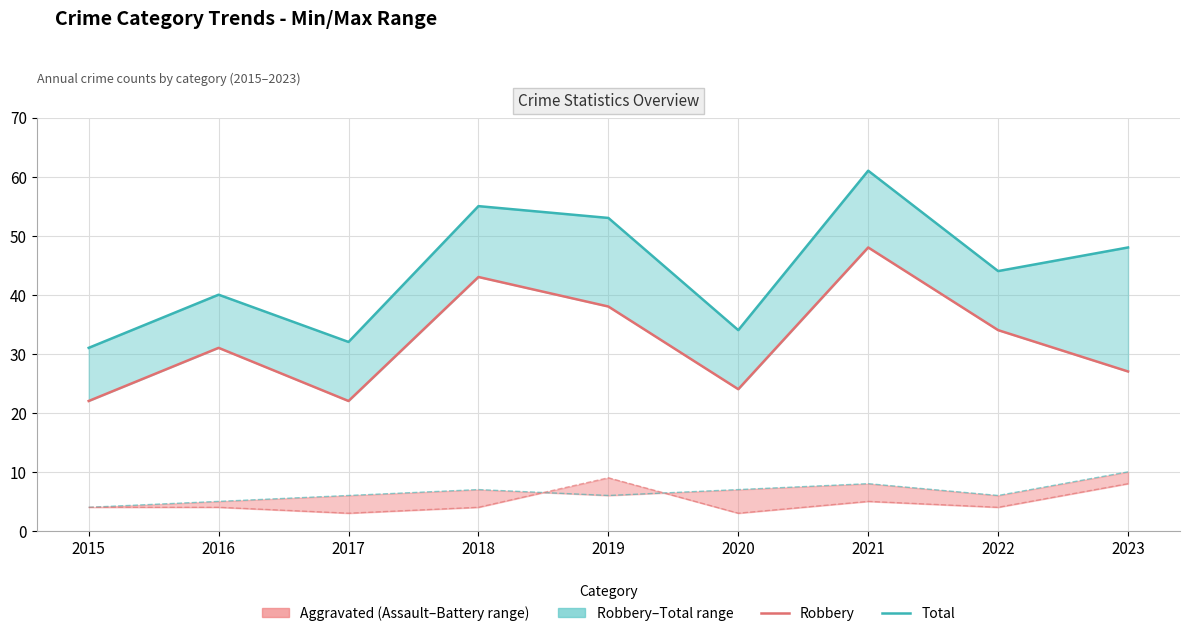

Is this an area chart (filled region under the line)?

No